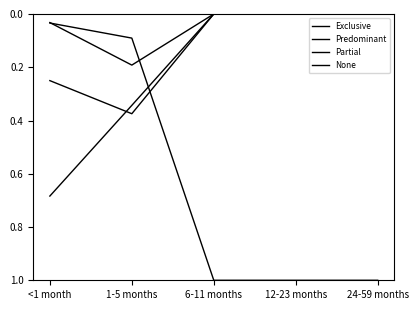

Is this an area chart (filled region under the line)?

No